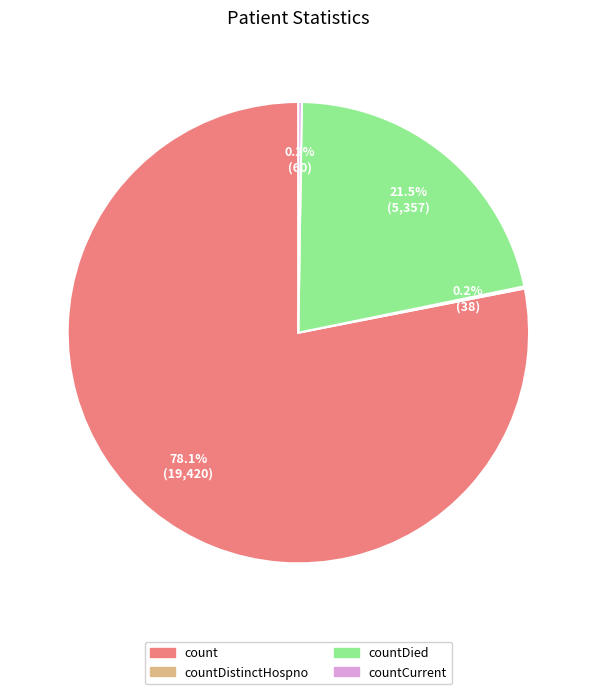

Which category accounts for the majority?

count